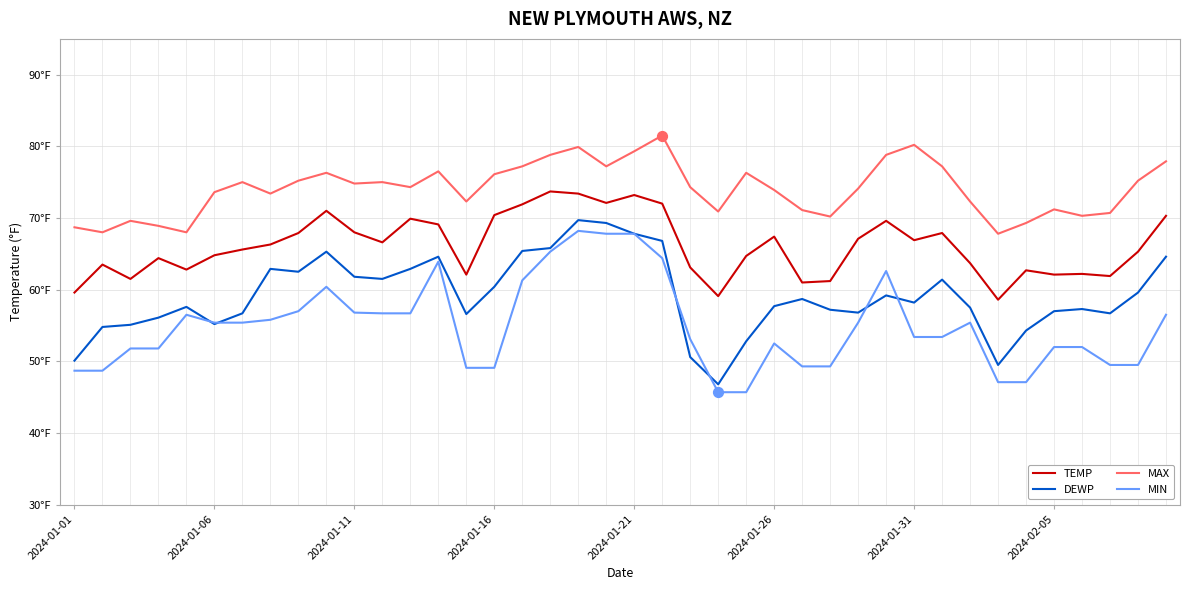

What are all the series names shown in the legend?

TEMP, DEWP, MAX, MIN